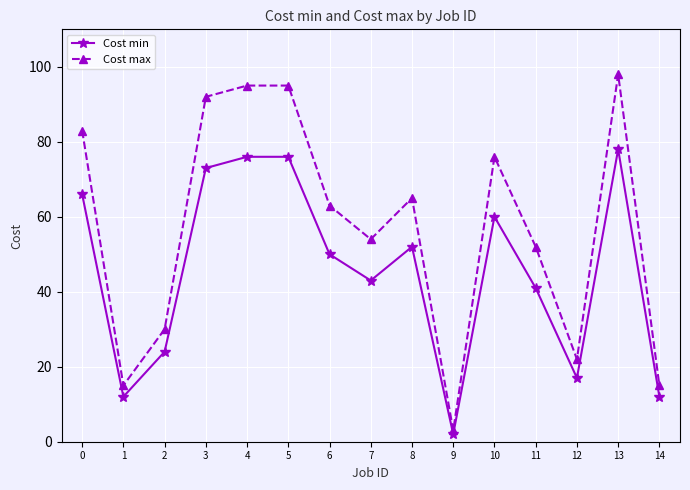

The value of Cost min at 6 is 50. True or false?

True